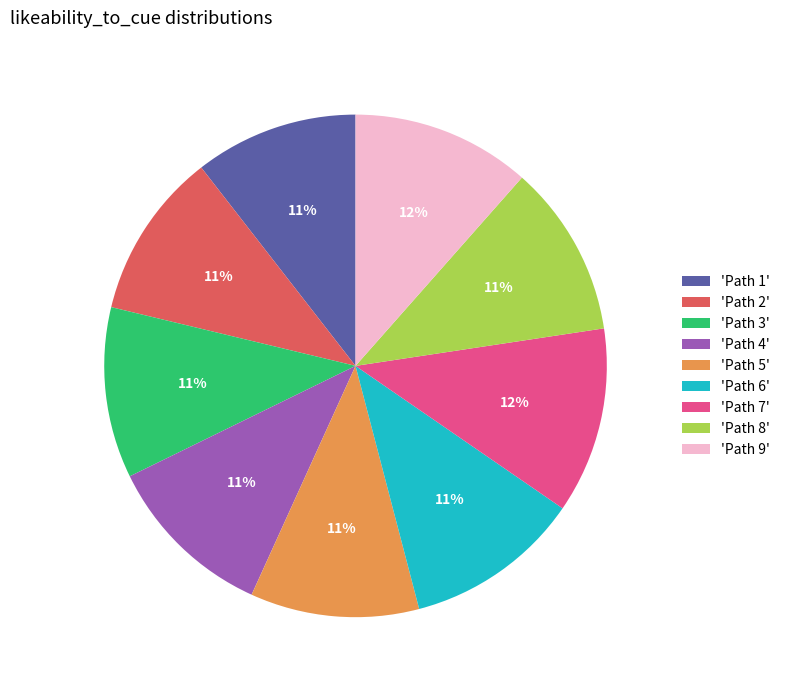

What percentage is the 'Path 1' slice, to the nearest percent?

11%